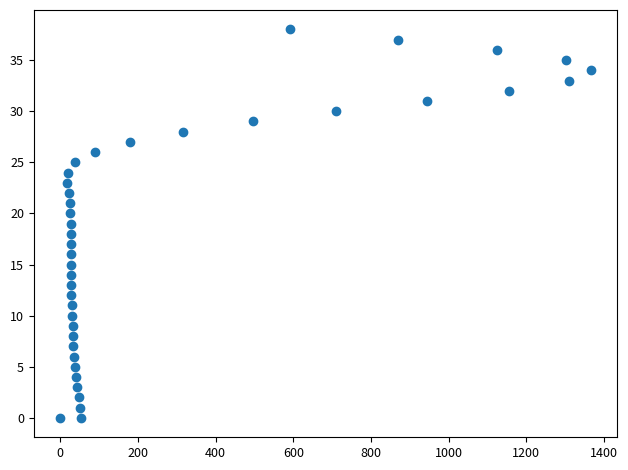

What is the range of Y values (max minus min)?

38